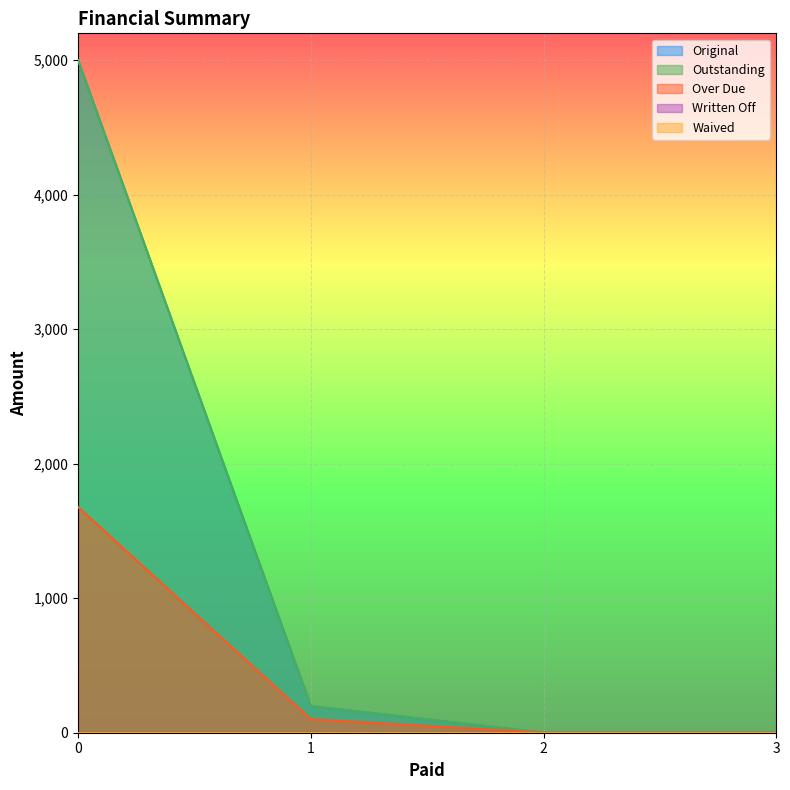

Which series has the largest total across all categories?

Original